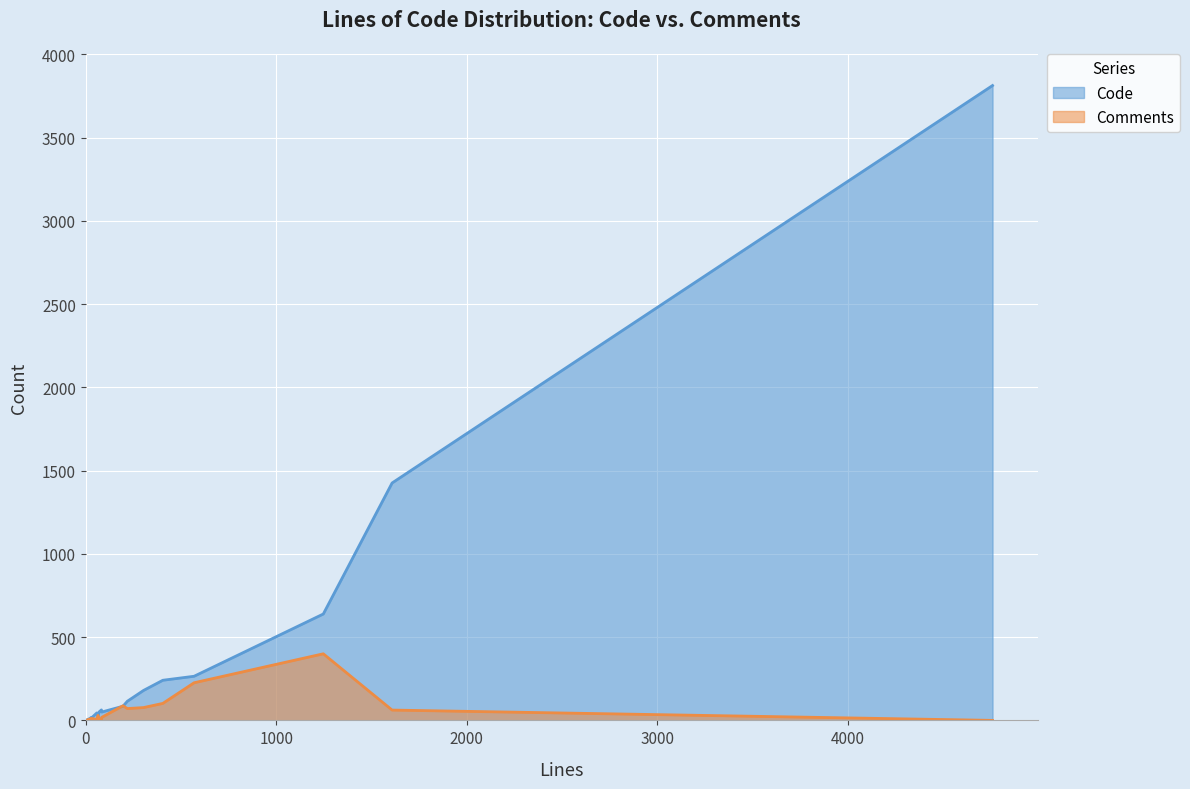

At which category is the sum across all series the highest?

4758